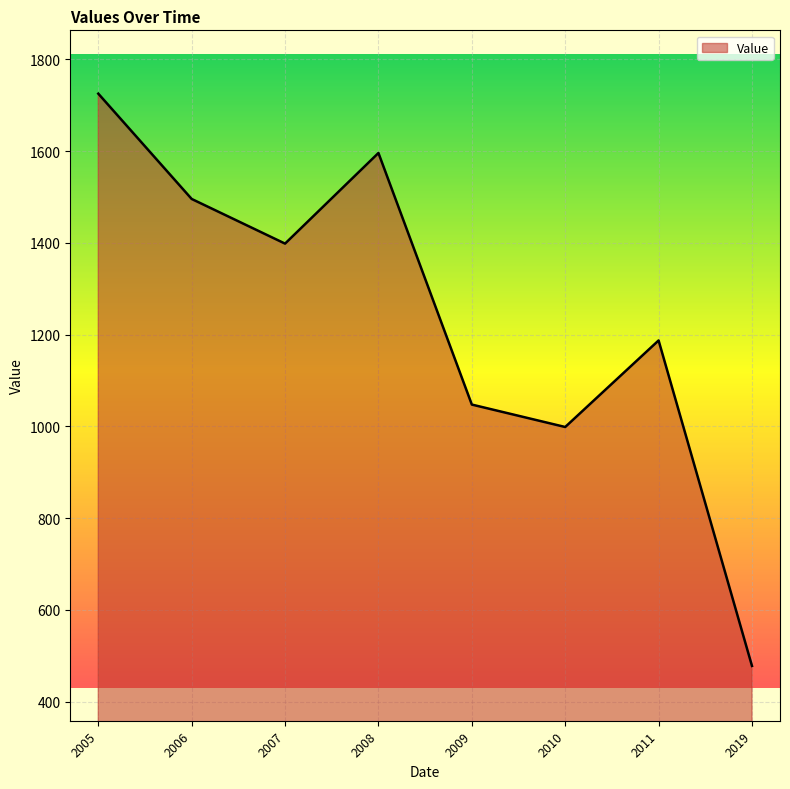

Where is the first local maximum?

2008